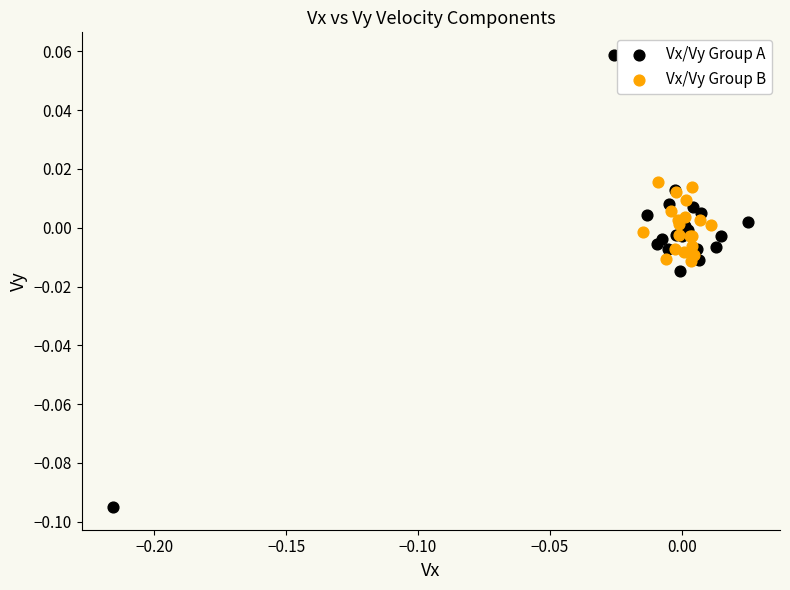

Which series reaches the minimum Y coordinate?

Vx/Vy Group A